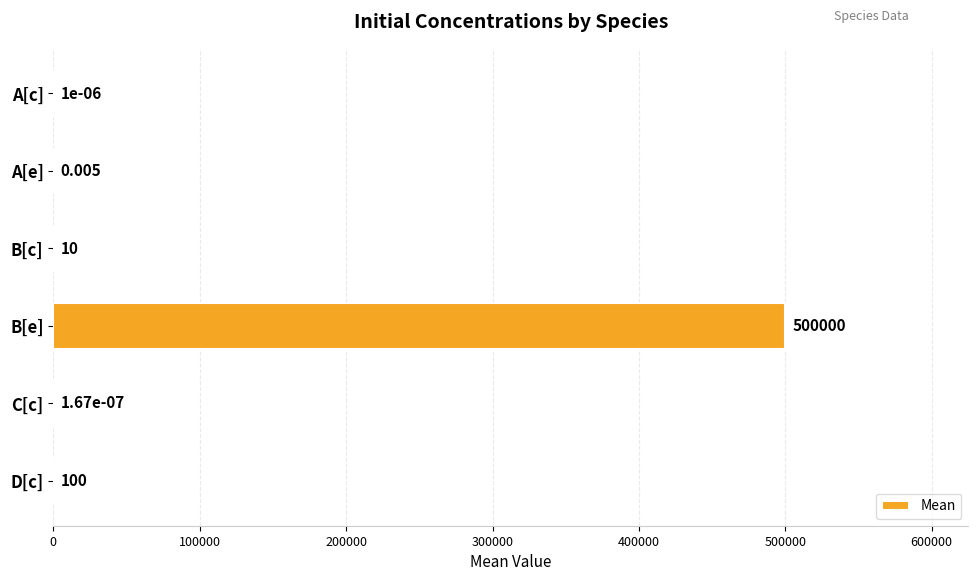

Which has a higher value, D[c] or A[e]?

D[c]